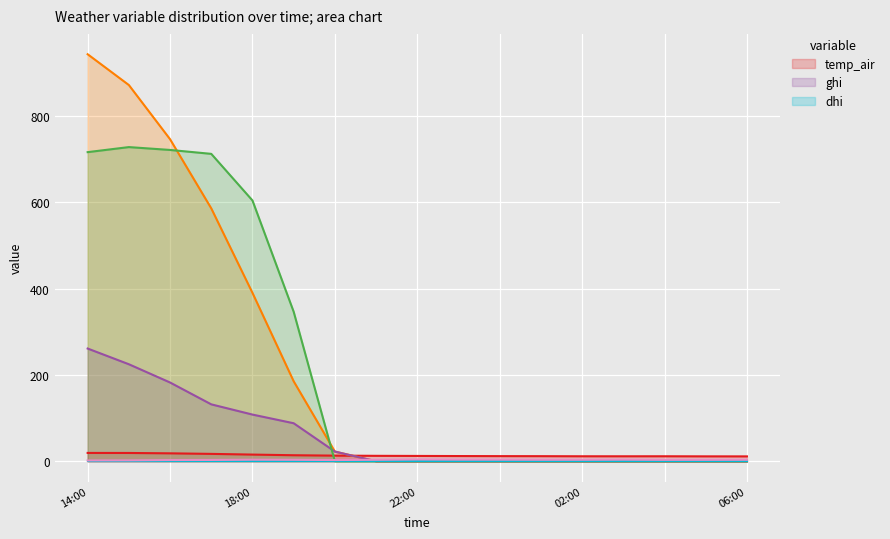

In v-component_wind, how many points are lower than both neighbors (excluding endpoints)?

2